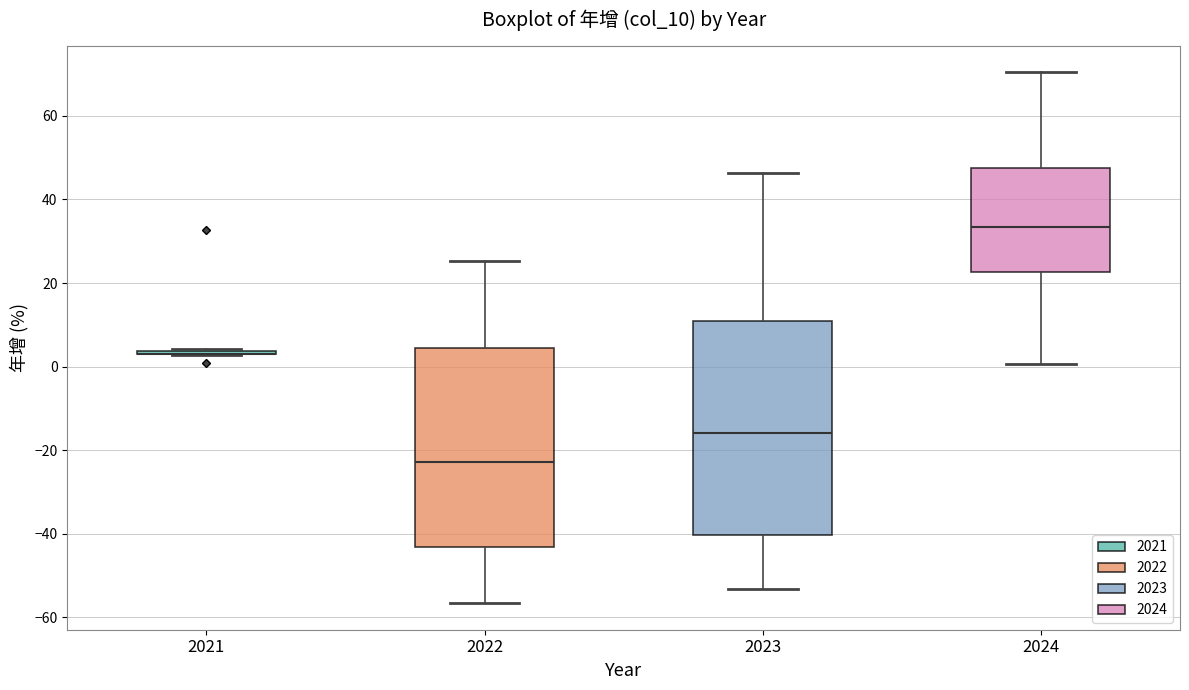

Which box is the tallest, from its lower edge to its upper edge?

2023